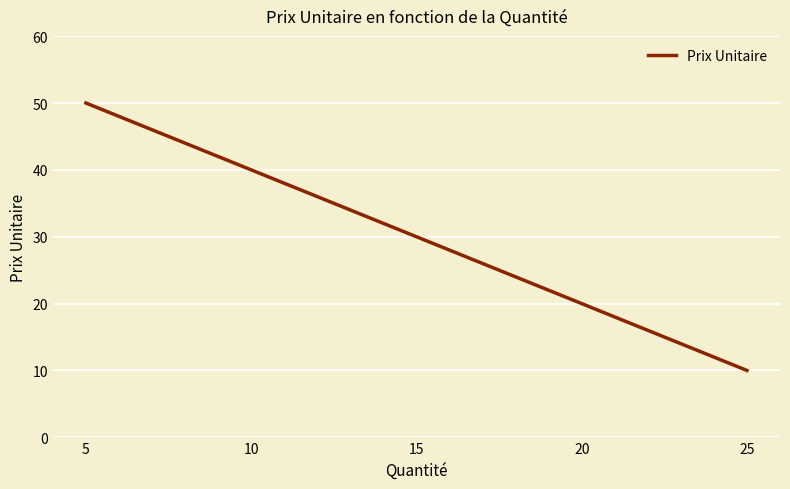

What is the sum of all values?

150